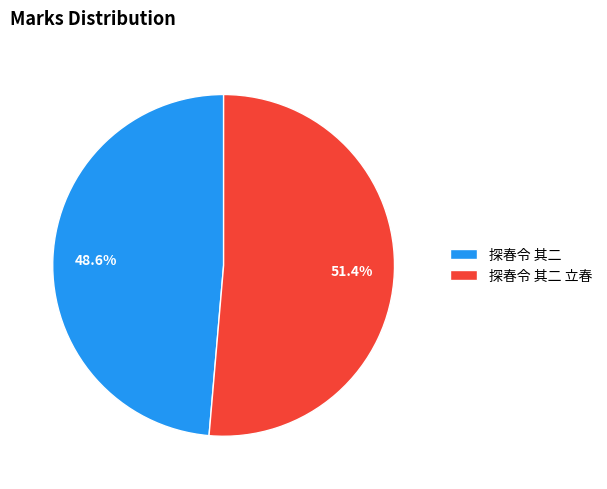

To the nearest percent, what is the difference between the largest and smallest slice percentages?

3%